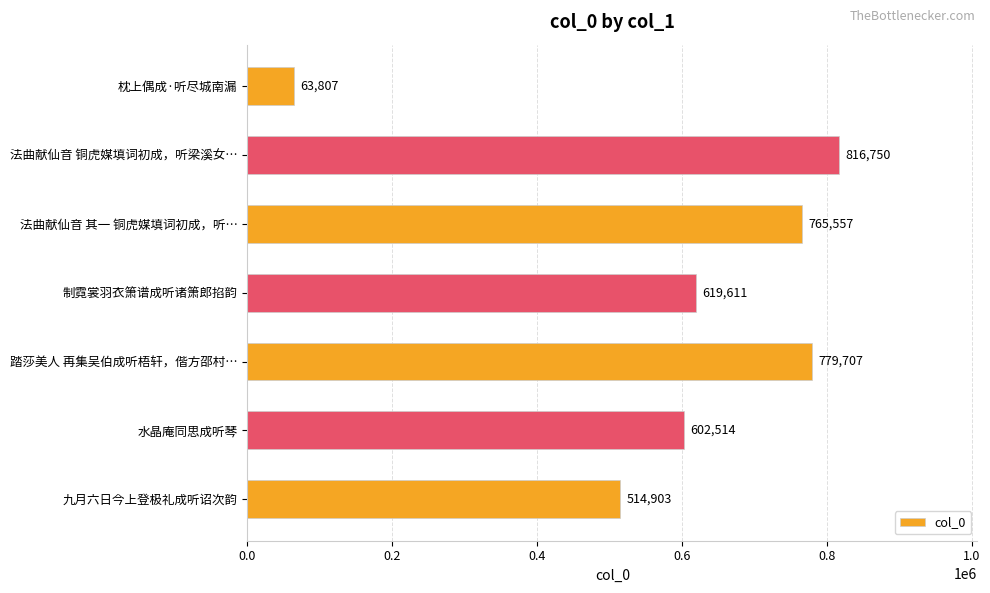

At which label is the value closest to 440278?

九月六日今上登极礼成听诏次韵